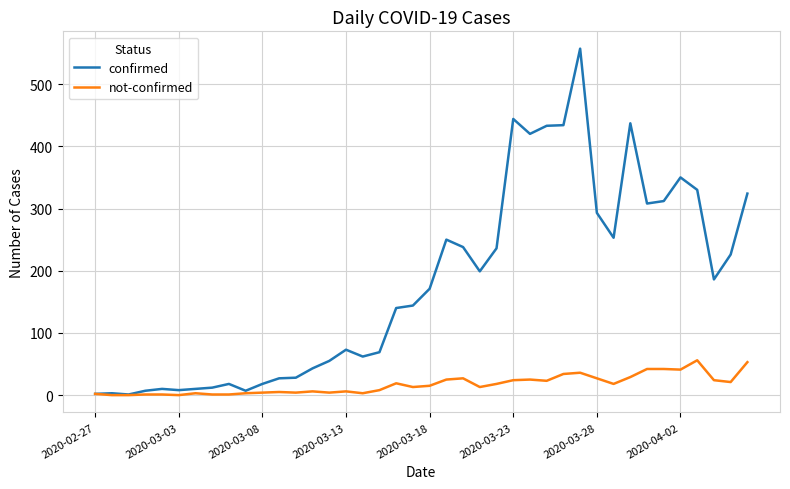

How many lines are shown in the chart?

2